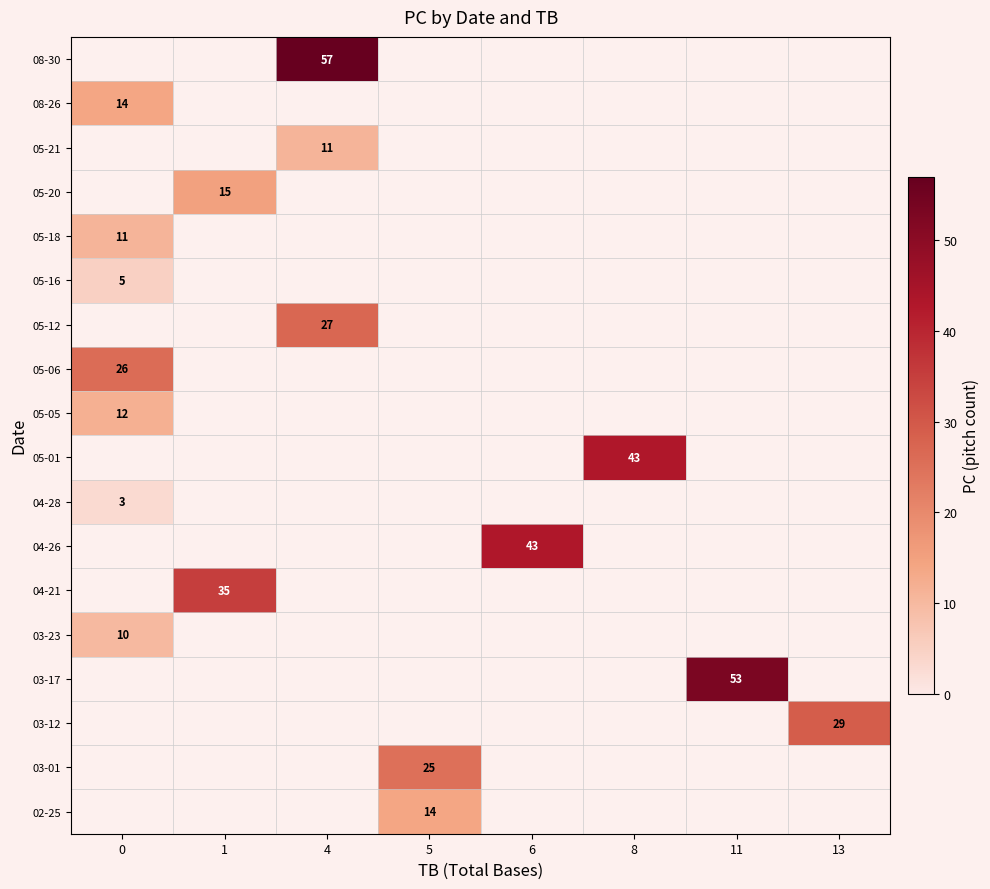

How many positive values does the 04-26 series have?

1